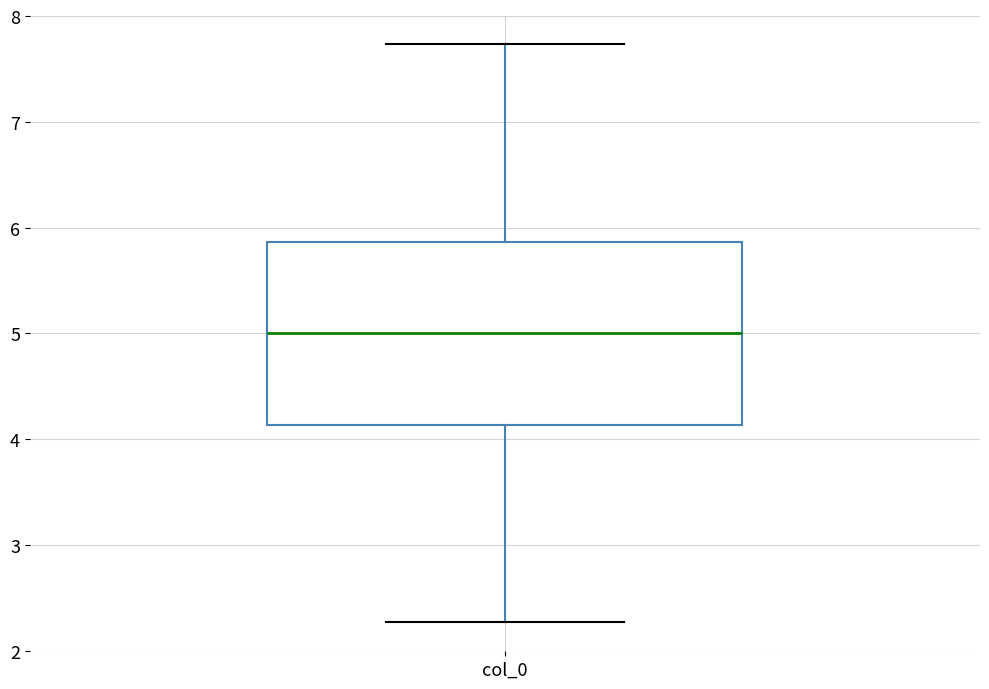

Read this box plot against the y-axis: the position of the median line, the range covered by the box, and the ends of both whiskers. The values are not printed on the chart, so give them approximately, as read against the axis.

median 5.0, box 4.1 to 5.9, whiskers 2.3 to 7.7